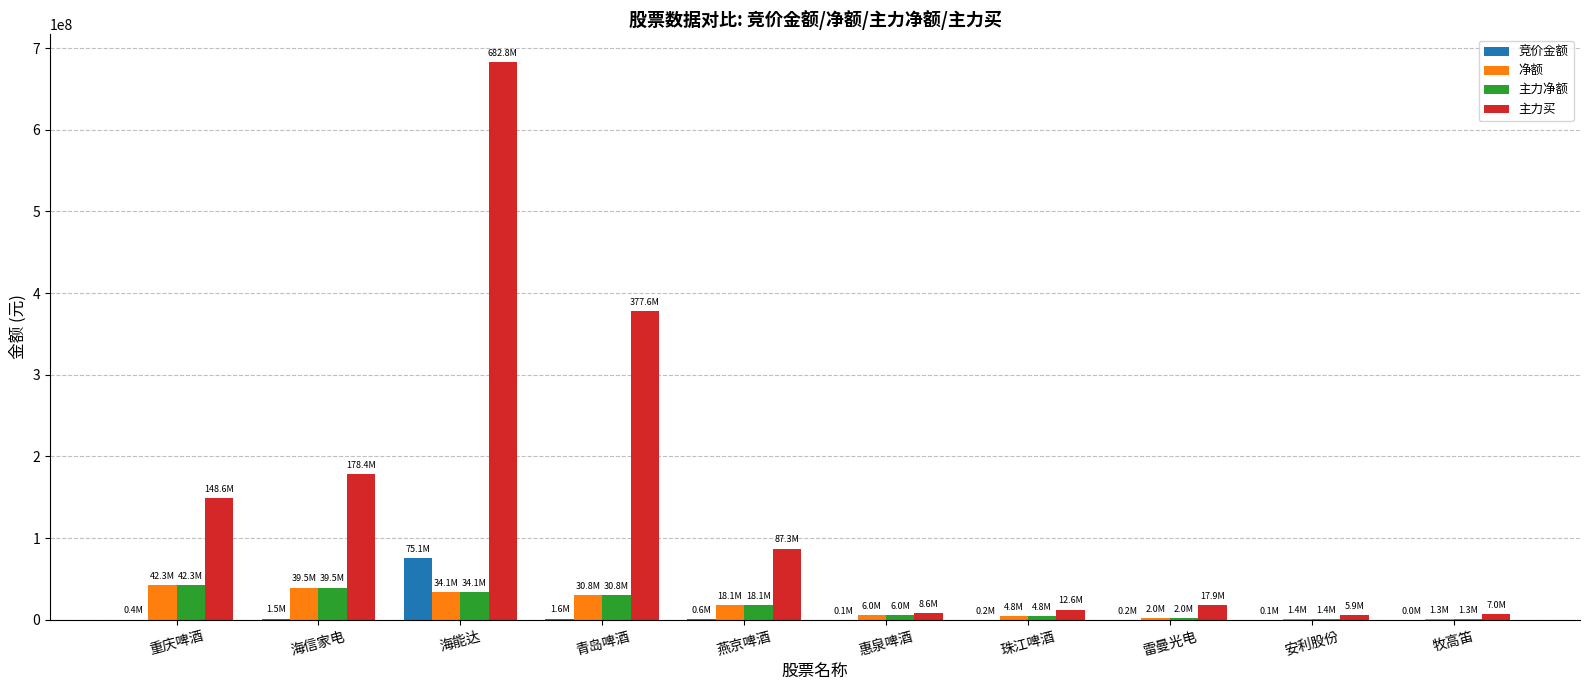

Which series changed the most between 海能达 and 青岛啤酒?

主力买